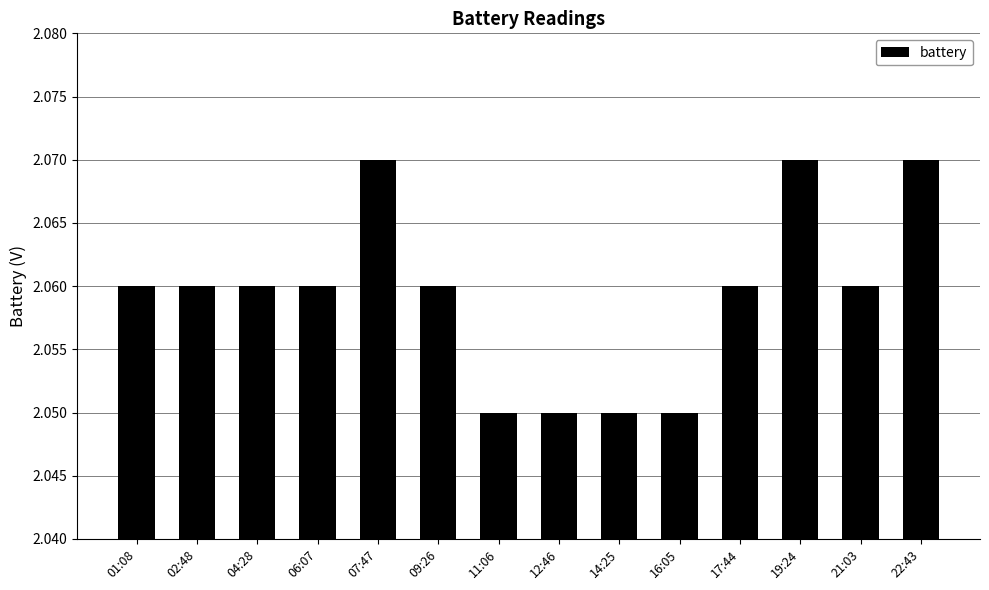

Between 11:06 and 06:07, which is larger?

06:07